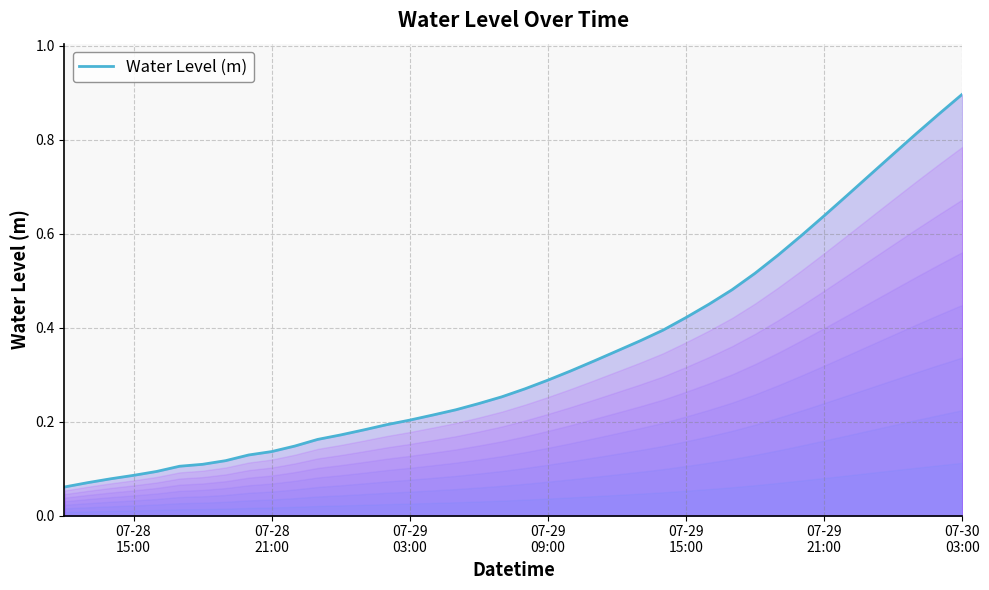

Does the chart have visible grid lines?

Yes